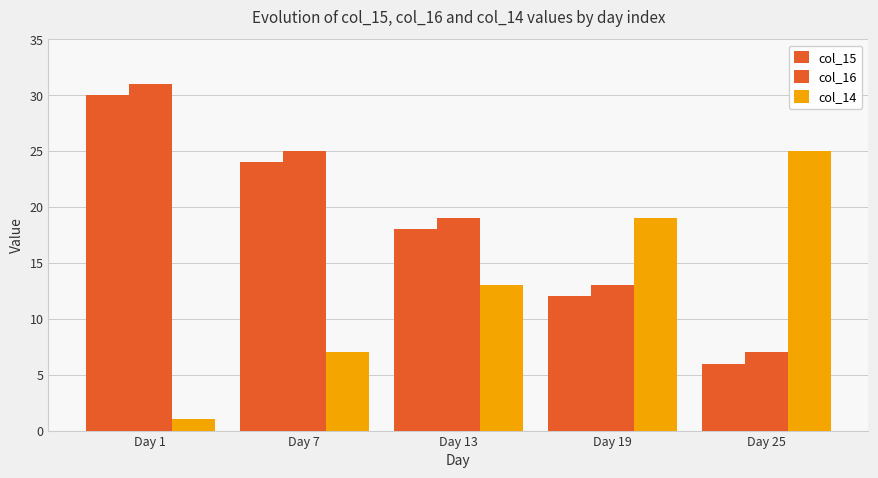

Which has a higher value, Day 13 or Day 1?

Day 1